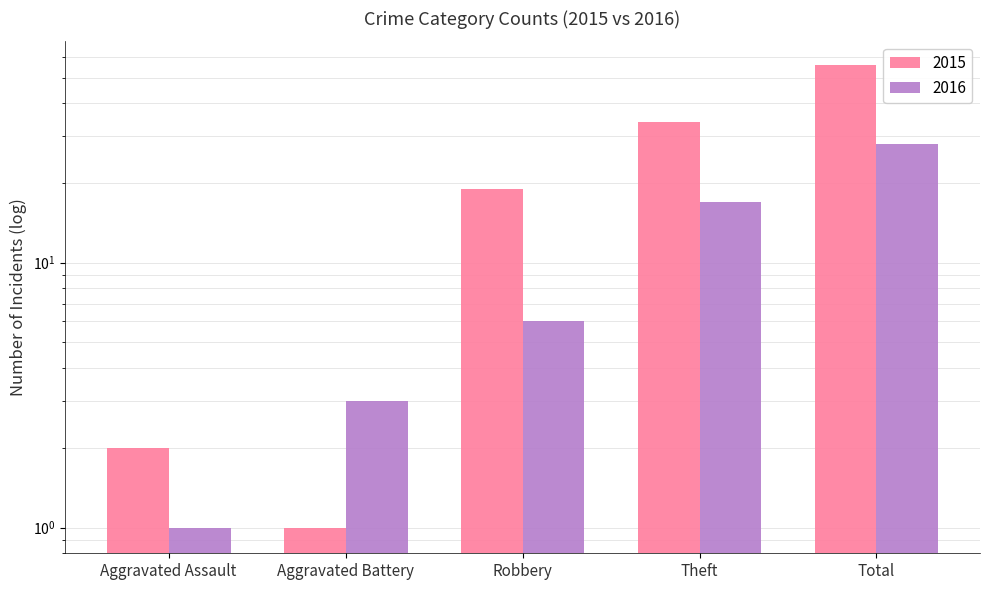

At which label does 2016 Count reach its minimum?

Aggravated Assault